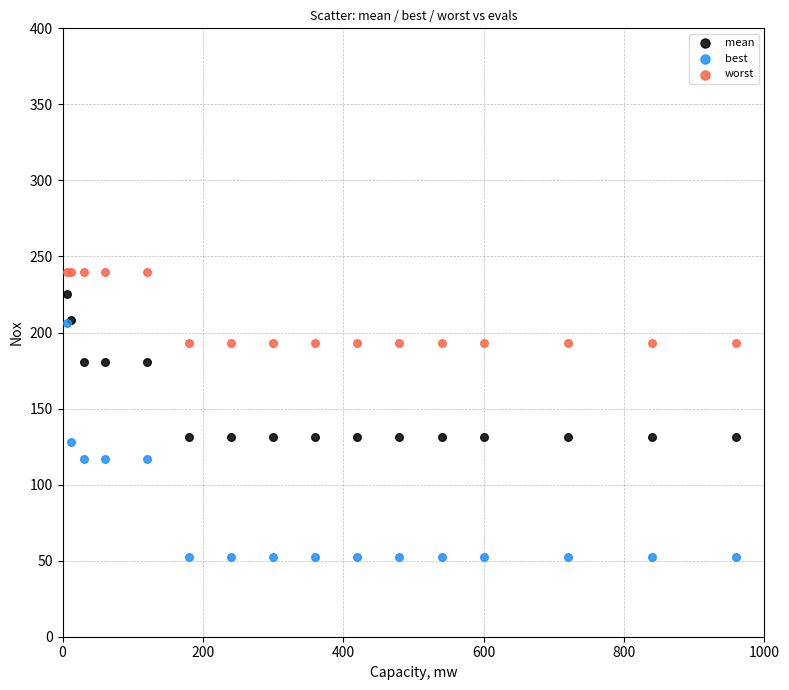

Which series reaches the maximum Y coordinate?

worst